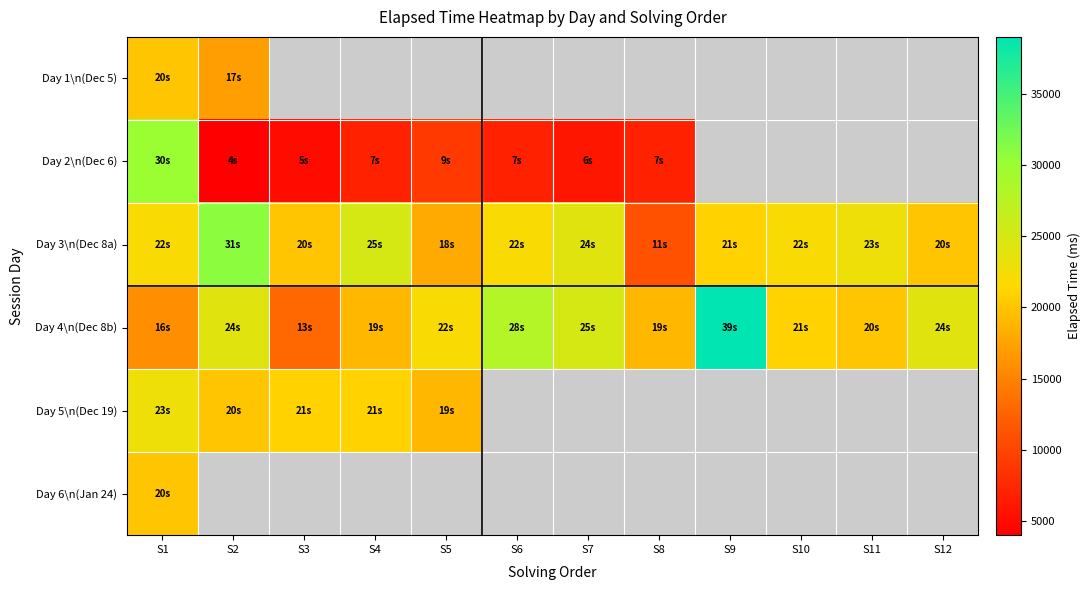

Between S10 and S4, which is larger?

S4